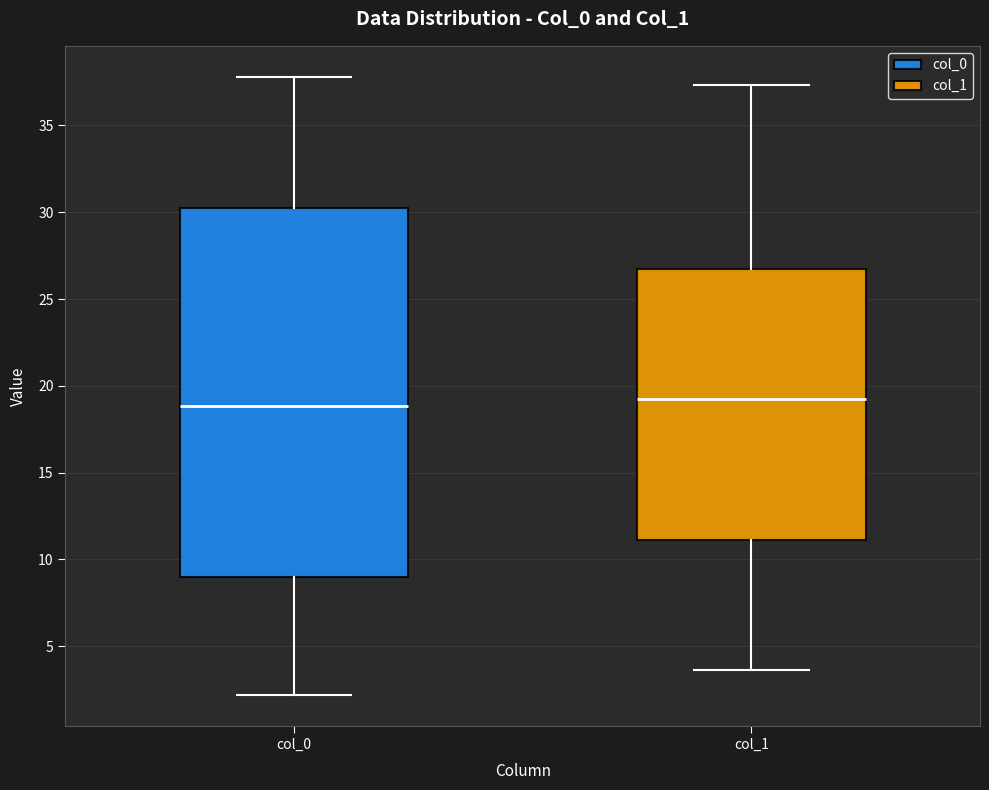

Where does the upper whisker of the box for col_1 end on the y-axis? The values are not printed on the chart, so give them approximately, as read against the axis.

37.5